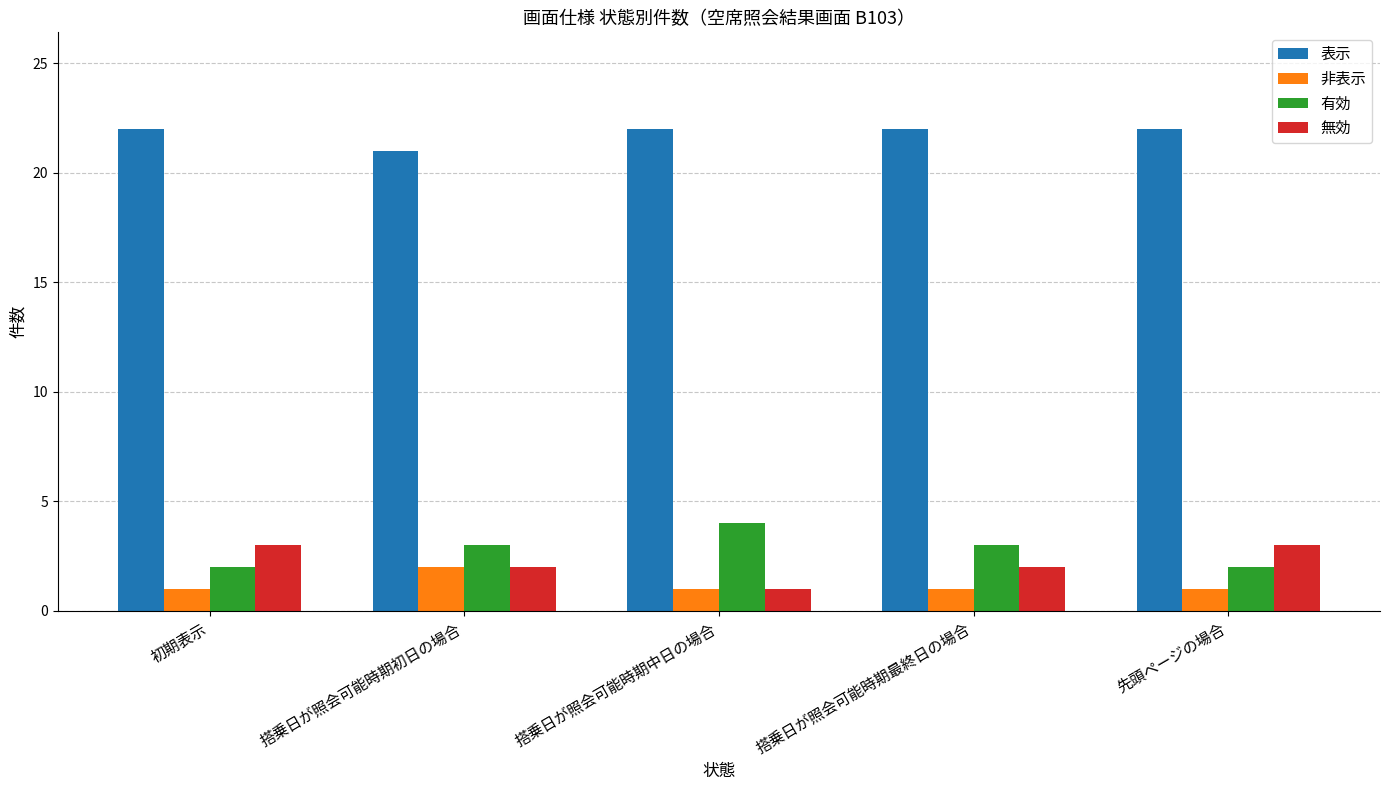

True or false: 非表示 has a value of 1 at 搭乗日が照会可能時期中日の場合.

True